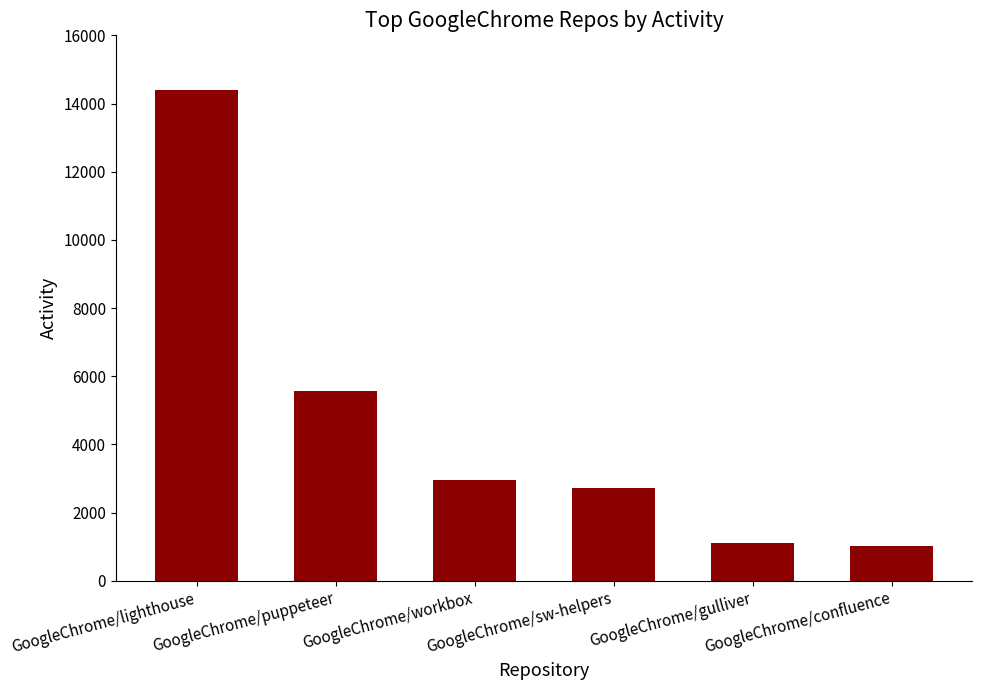

What is the sum of all values?

27779